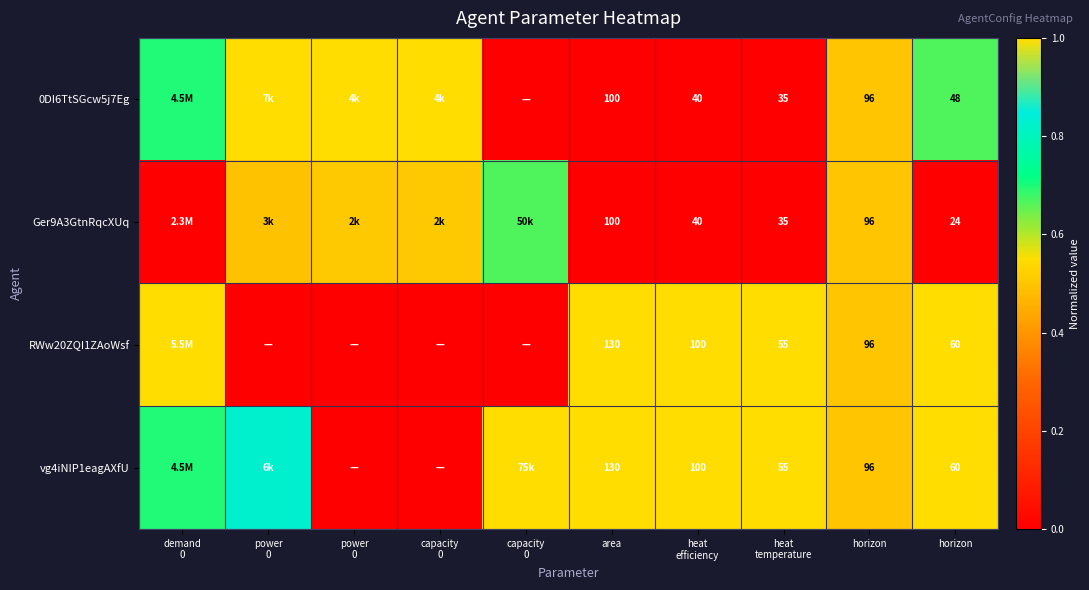

How many data points does each series have?

10